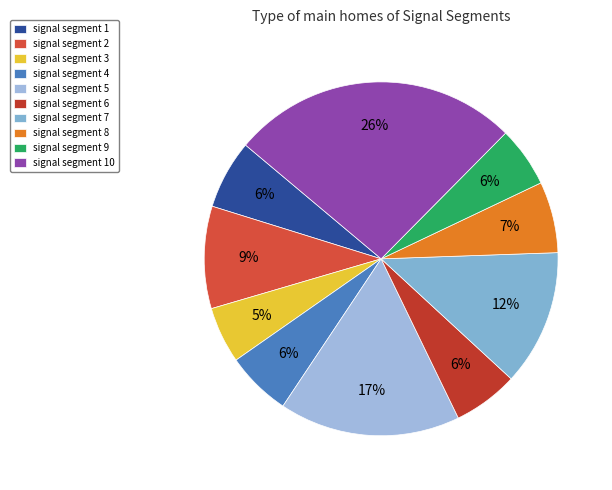

Count the number of slices in the pie.

10